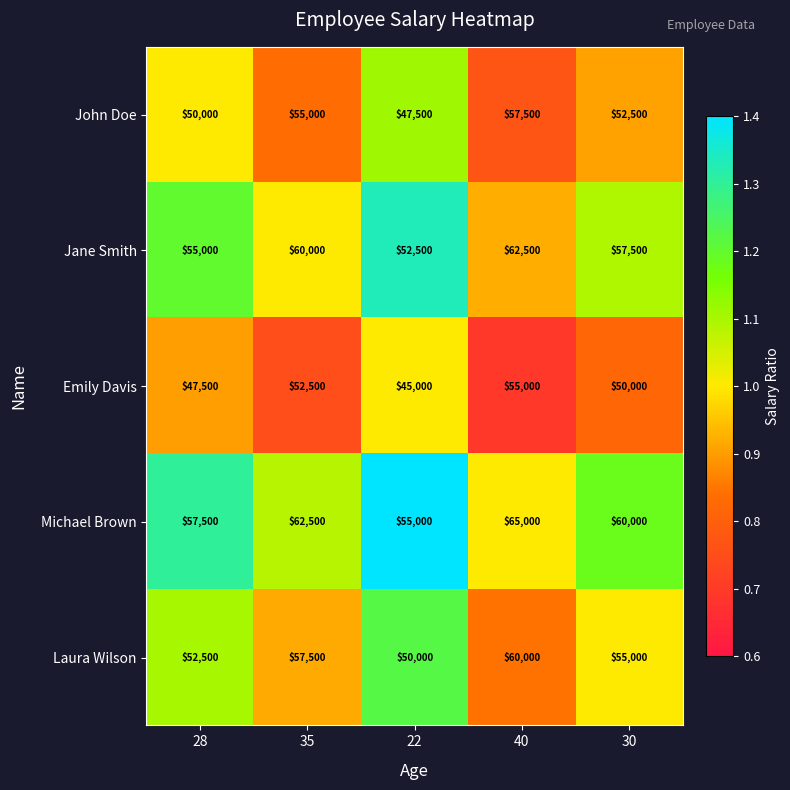

What is the spread (max minus min) of values at 30?

10000